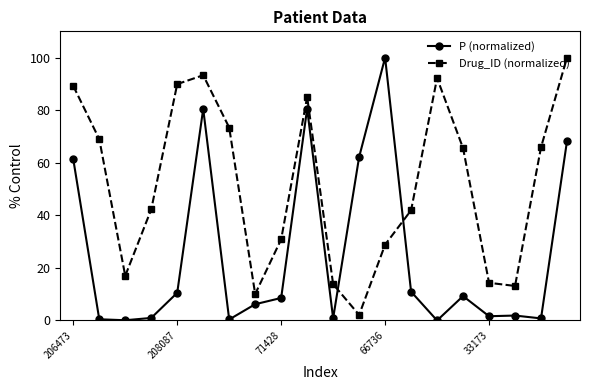

What is the sum of all P (normalized) values?

505.5